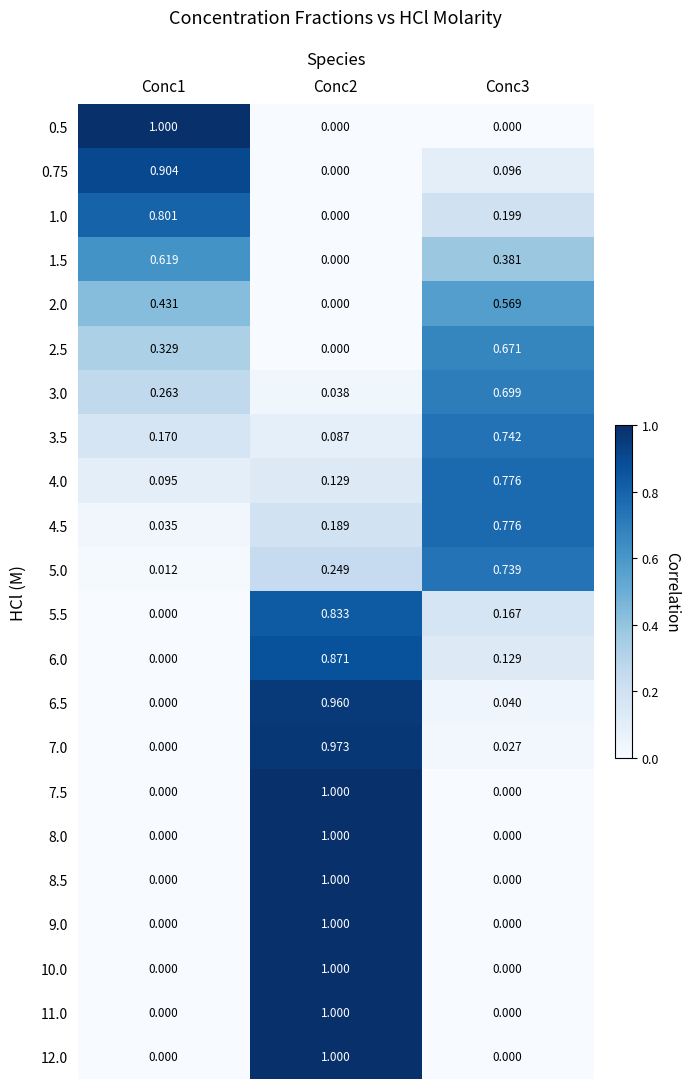

What is the spread (max minus min) of values at Conc1?

1.0